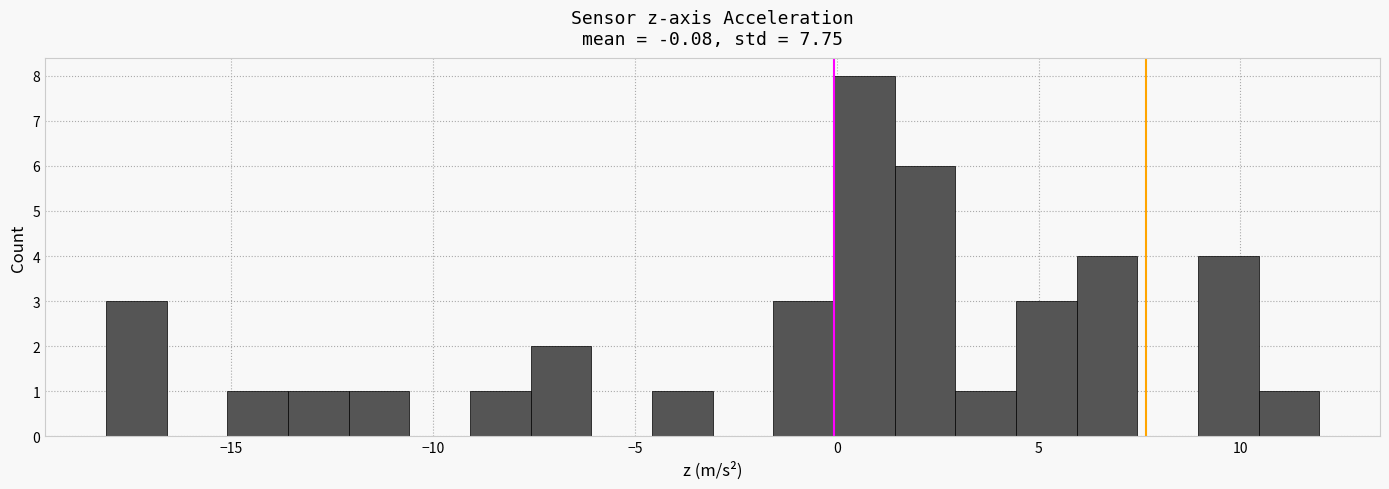

Read against the x-axis, roughly where is the centre of the tallest bar?

0.5